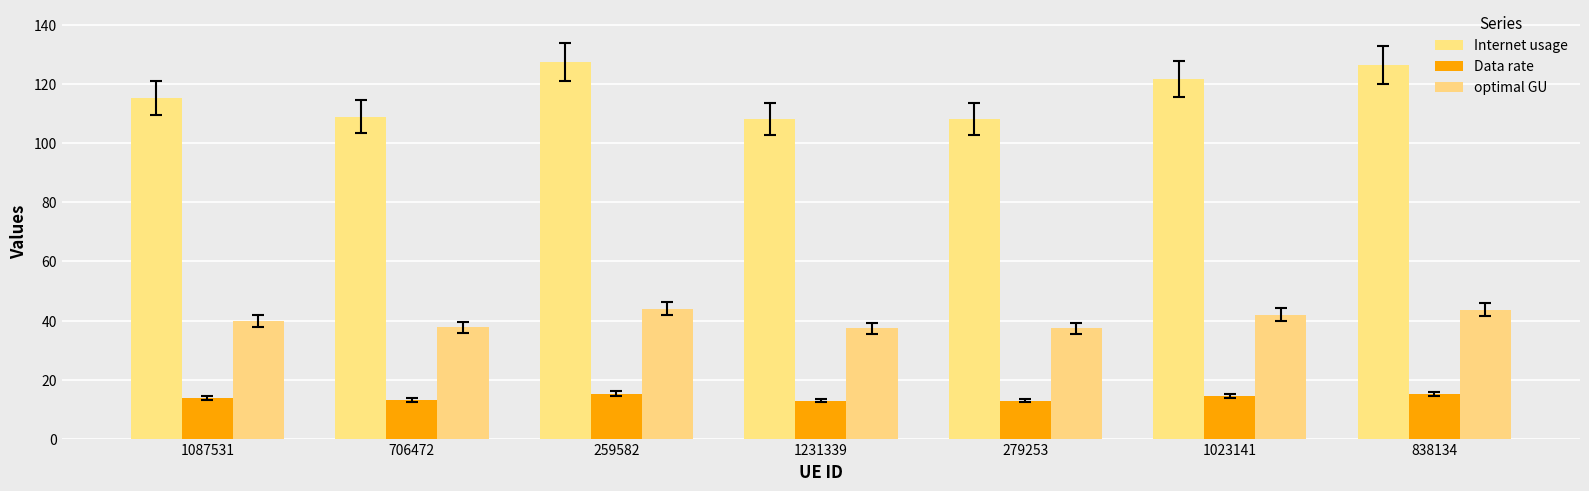

The value of optimal GU at 1023141 is 66.3. True or false?

False